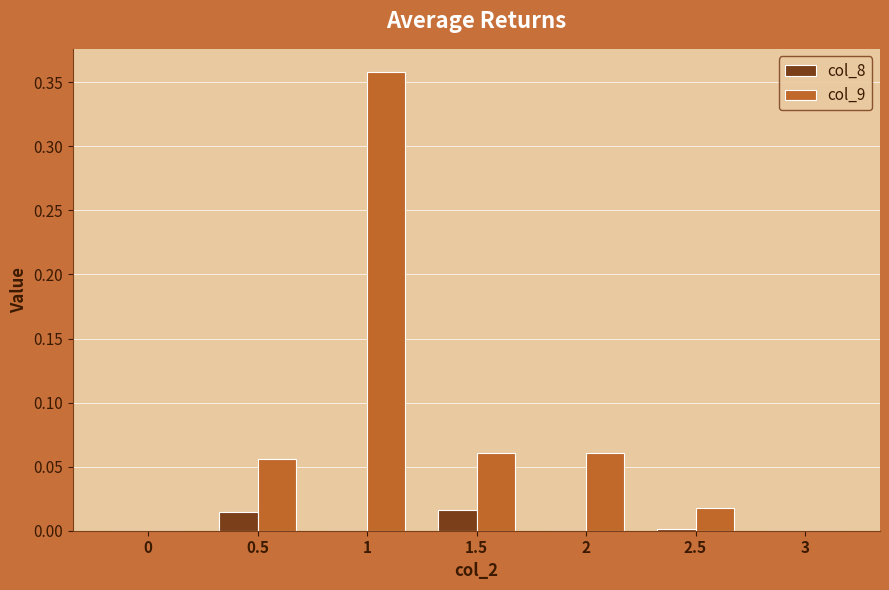

Which series has the largest total across all categories?

col_9